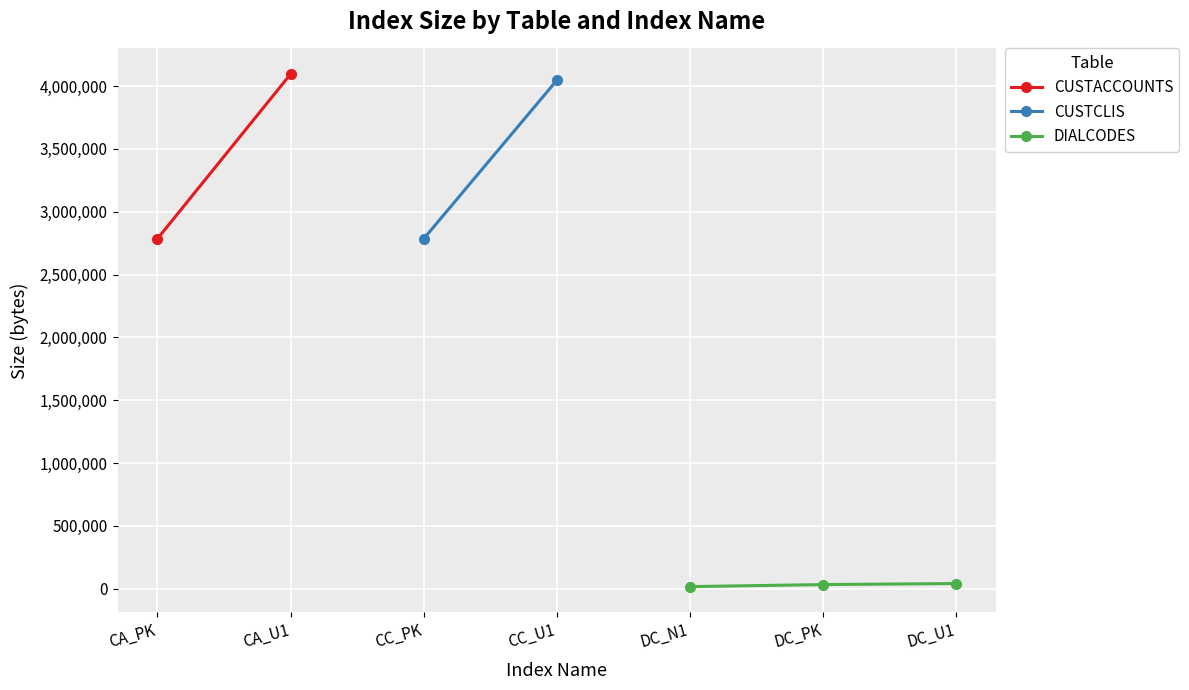

Reading left to right, transcribe all the data shown in this chart.

2785280	4096000	2785280	4046848	16384	32768	40960